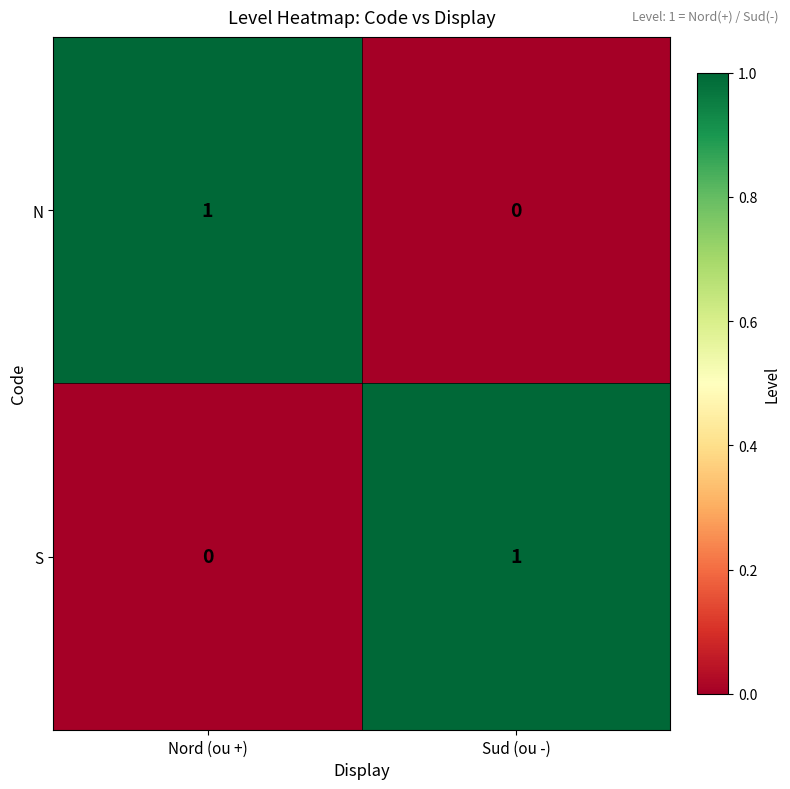

Where is N nearest to the value 0?

Sud (ou -)